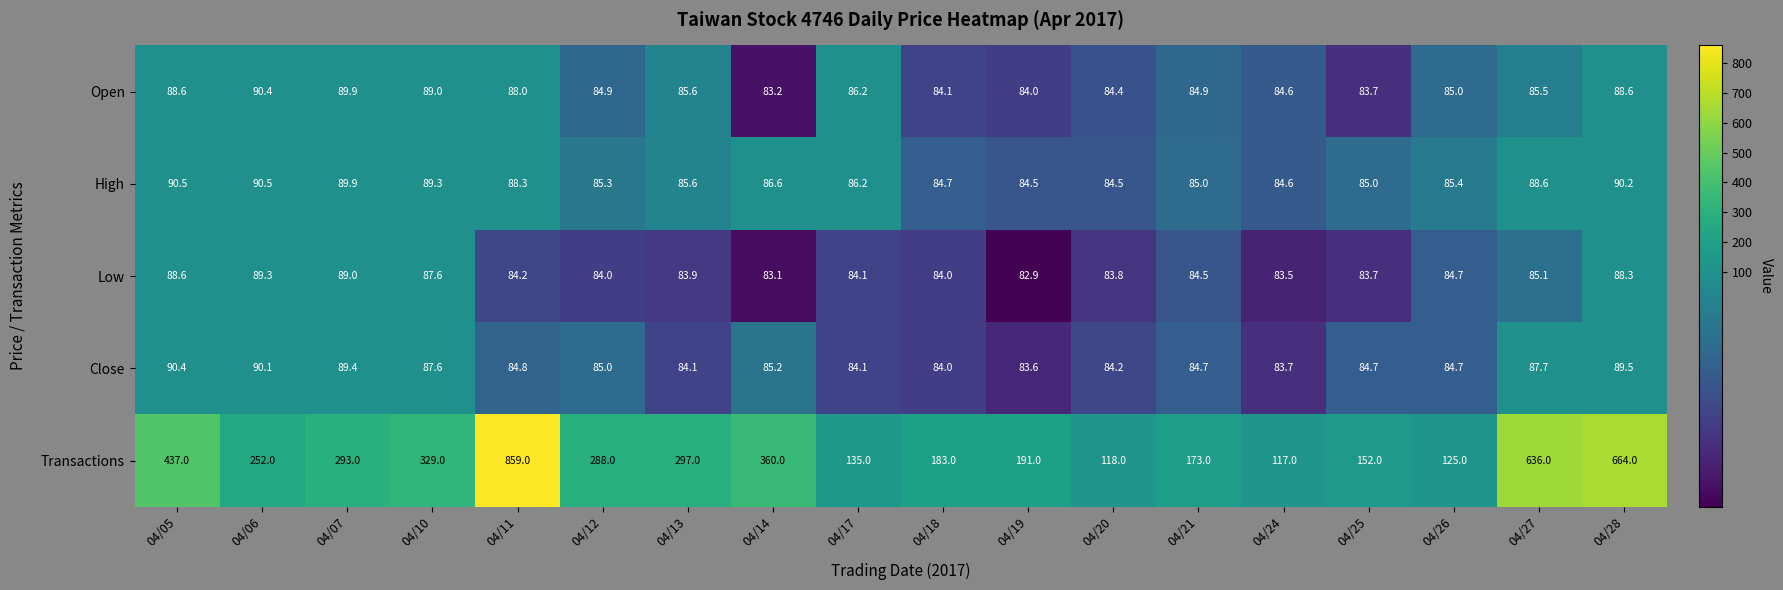

What is the difference between the highest and lowest values at 04/21?

88.5